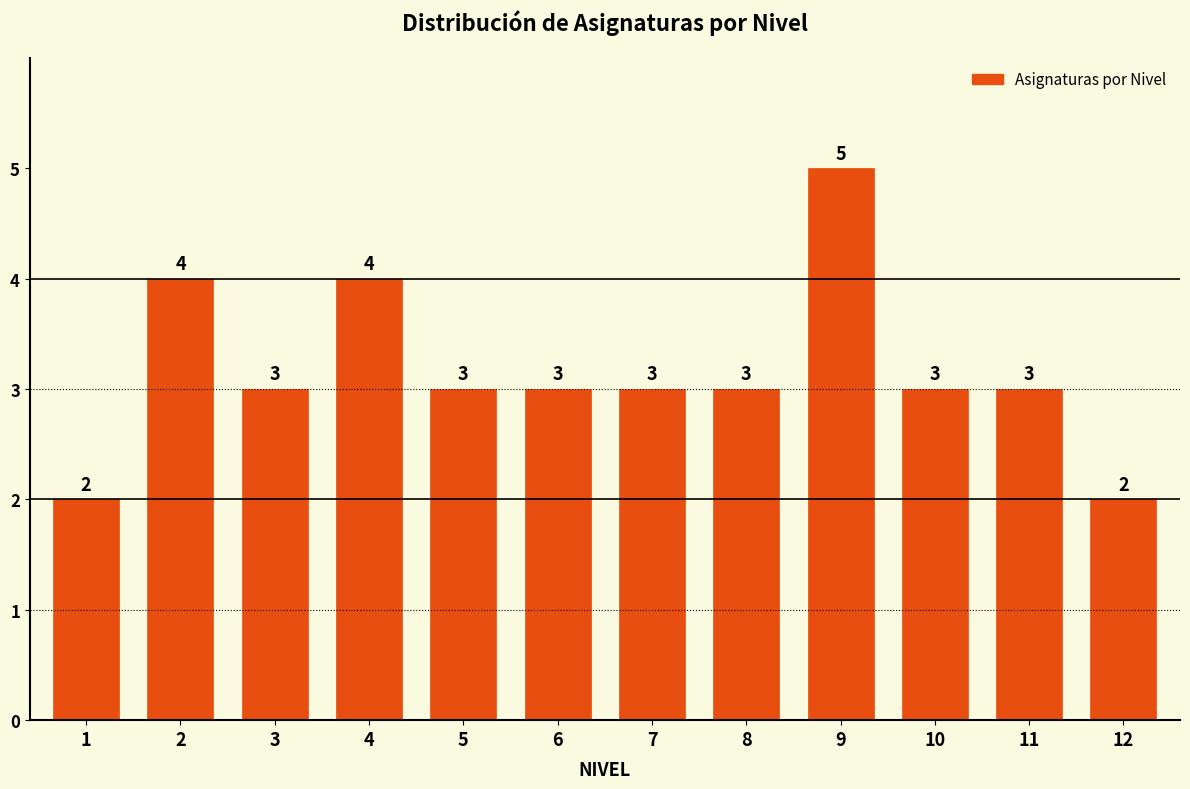

What is the value of the 8th bar from the left?

3